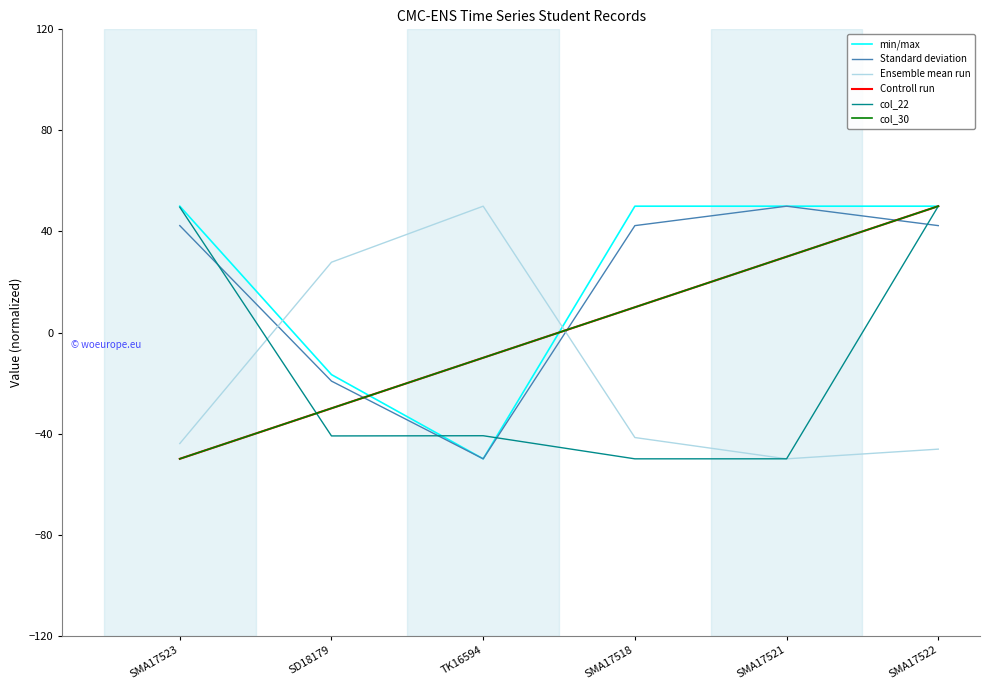

True or false: col_22 has more than 2 interior local peaks.

False